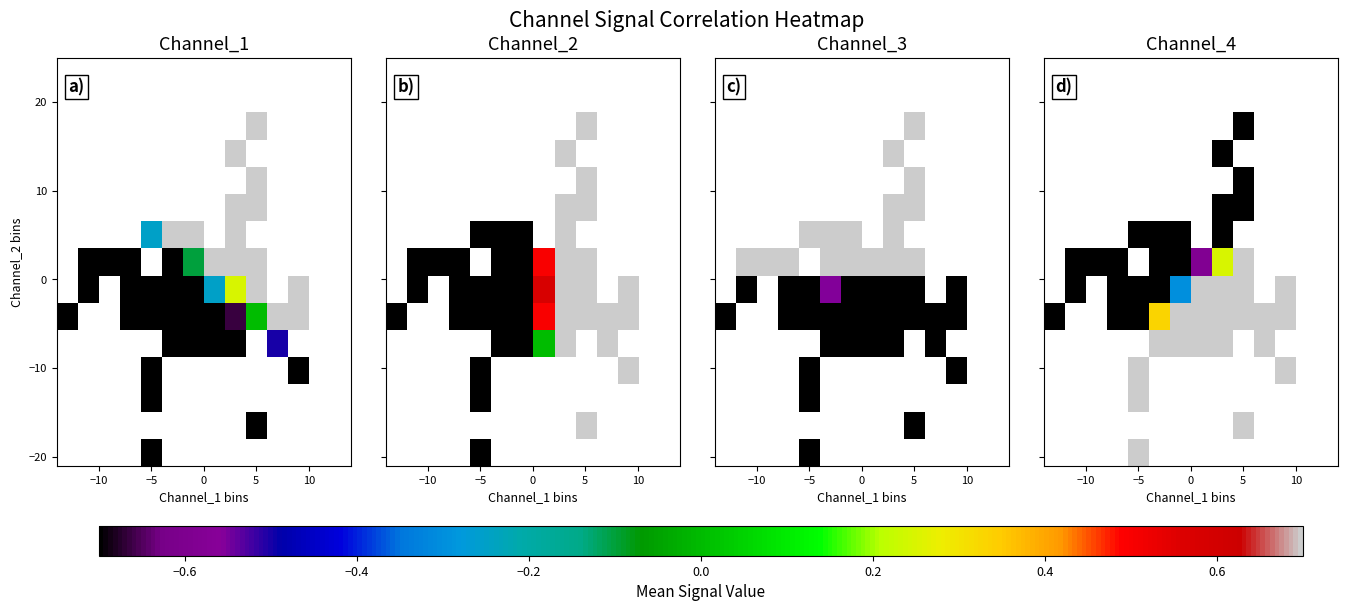

What is the difference between the highest and lowest values at −5?

13.2